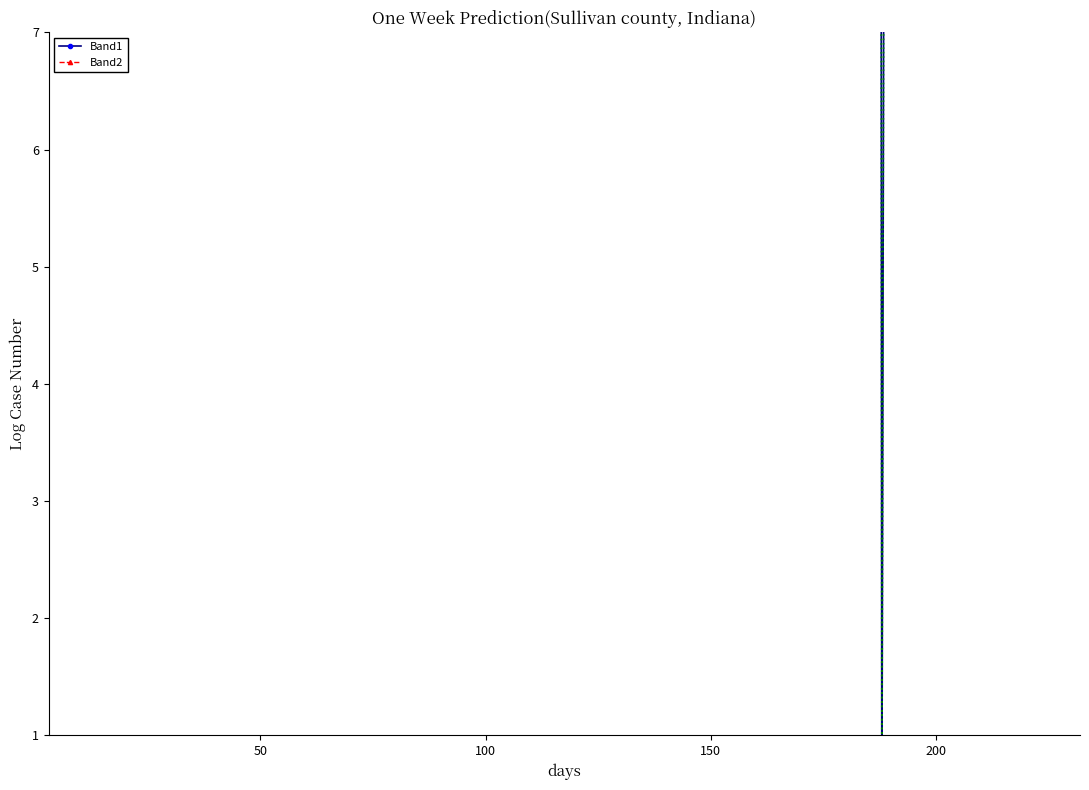

What is the maximum value for Band2?

189